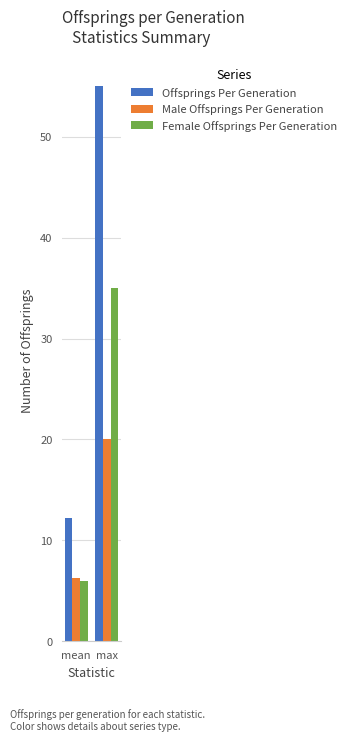

Are the bars horizontal?

No